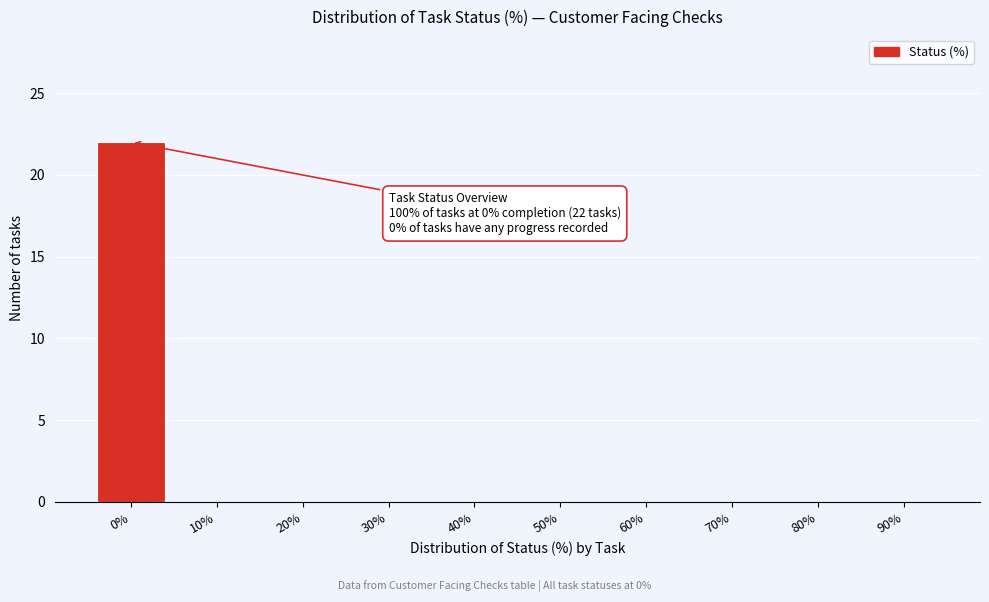

Reading left to right, what are all the values shown in this chart?

0%=22	10%=0	20%=0	30%=0	40%=0	50%=0	60%=0	70%=0	80%=0	90%=0